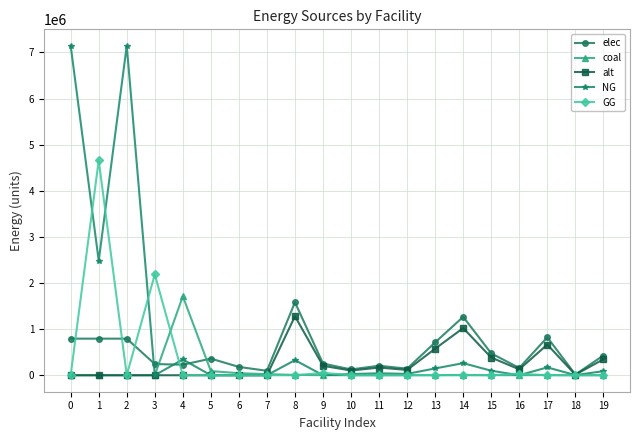

What is the difference between the maximum and minimum values in the coal series?

1713084.7